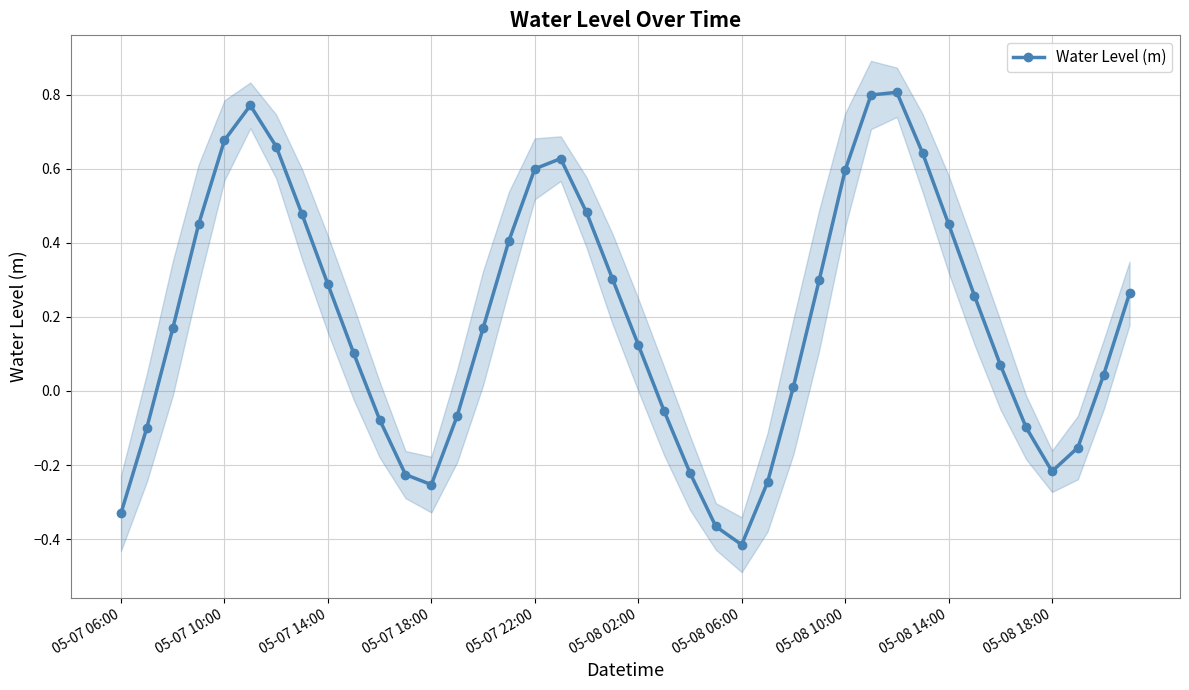

What is the minimum value shown in the chart?

-0.4